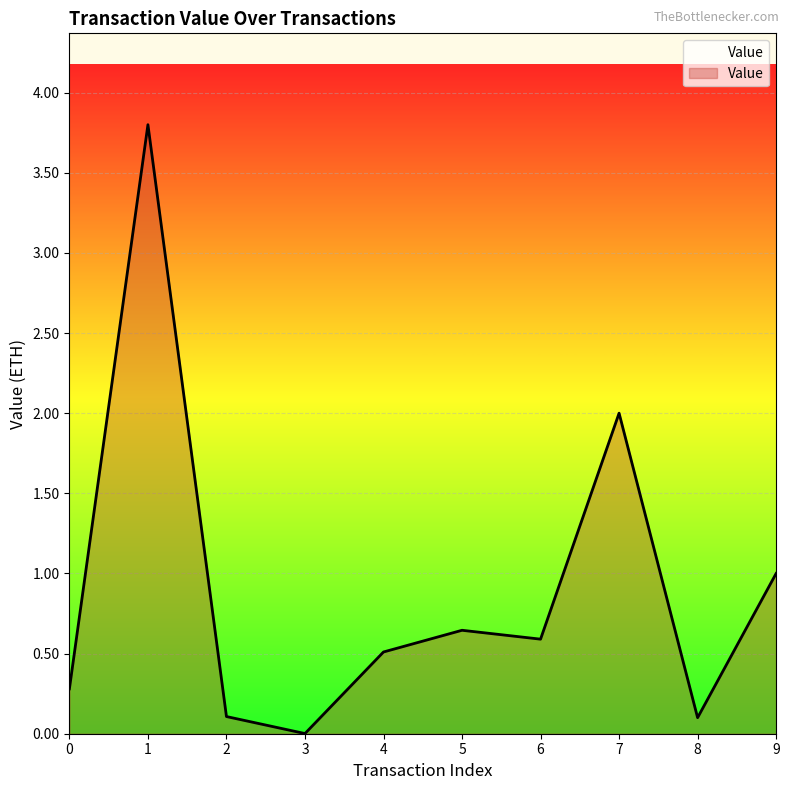

Between 4 and 0, which is larger?

4